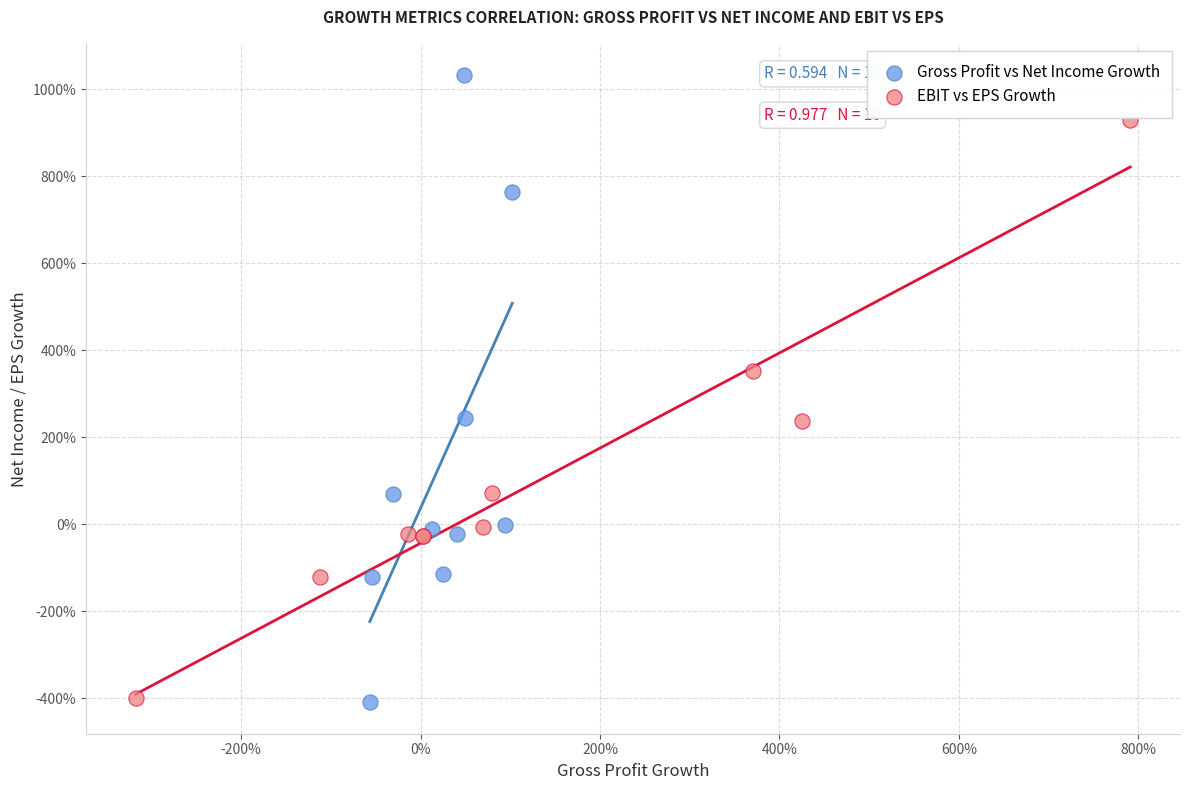

What are all the series names shown in the legend?

Gross Profit vs Net Income Growth, EBIT vs EPS Growth